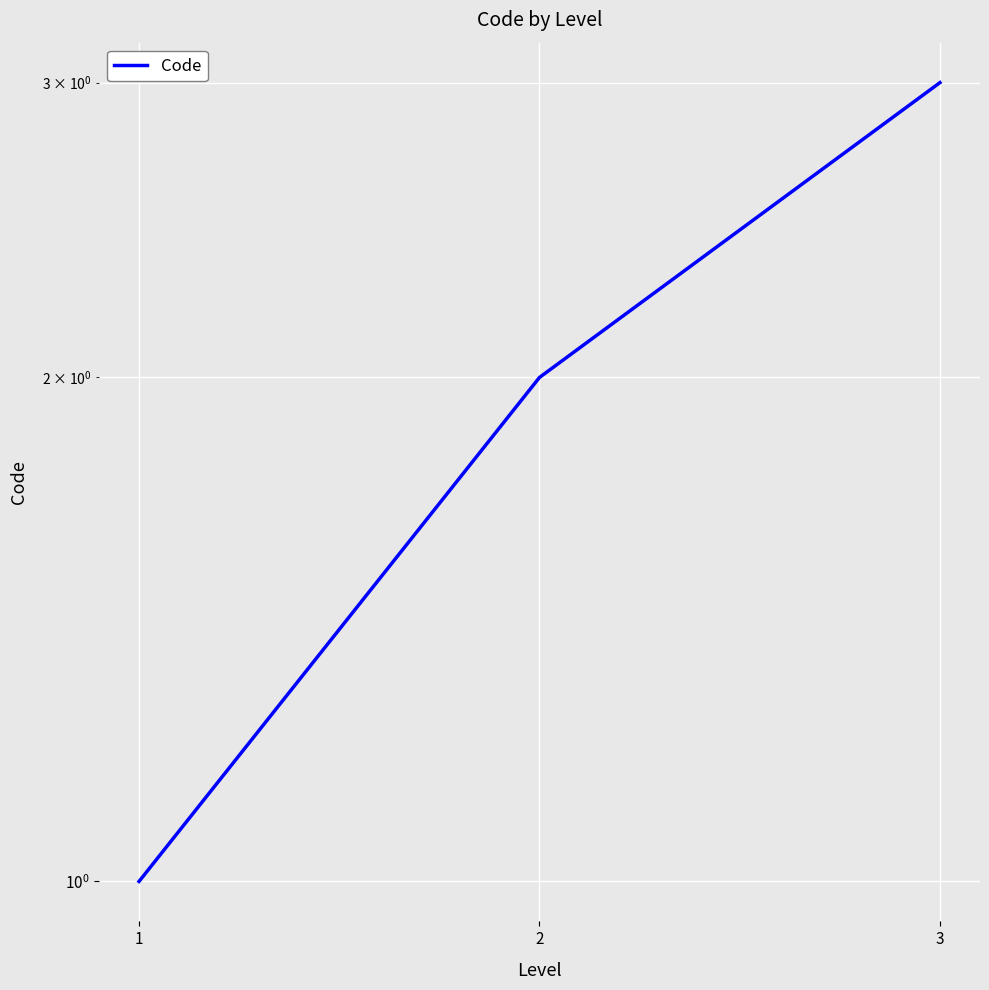

Rank the categories by value from lowest to highest.

1, 2, 3